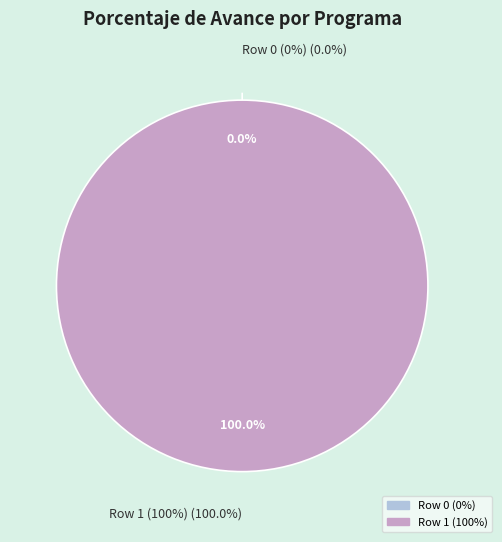

To the nearest percent, what is the difference between the Row 1 (100%) and Row 0 (0%) slice percentages?

100%